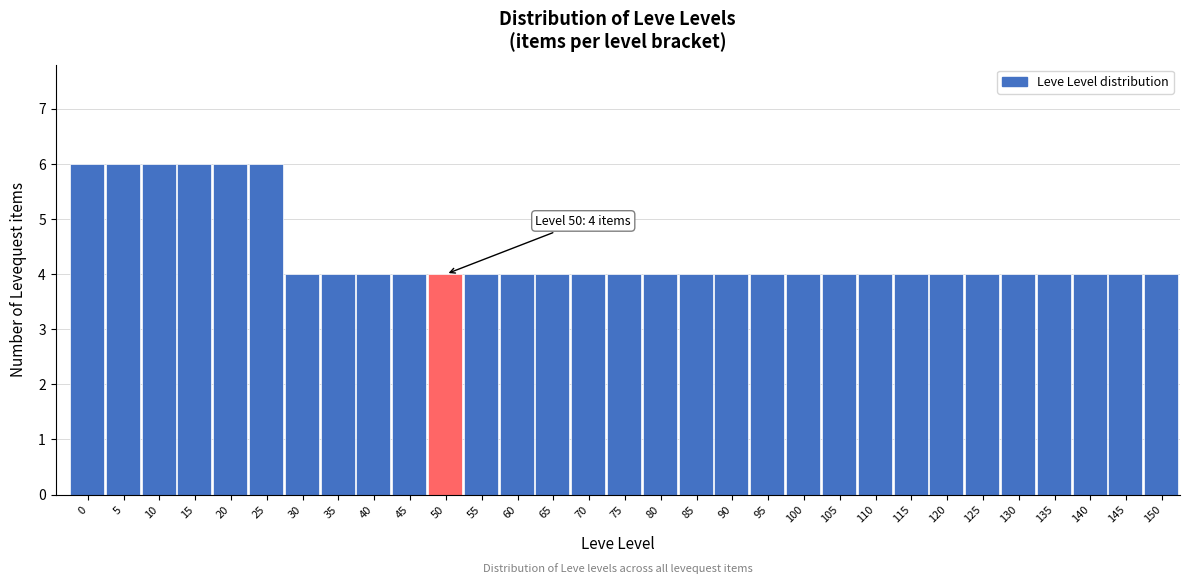

What is the sum of all values?

136